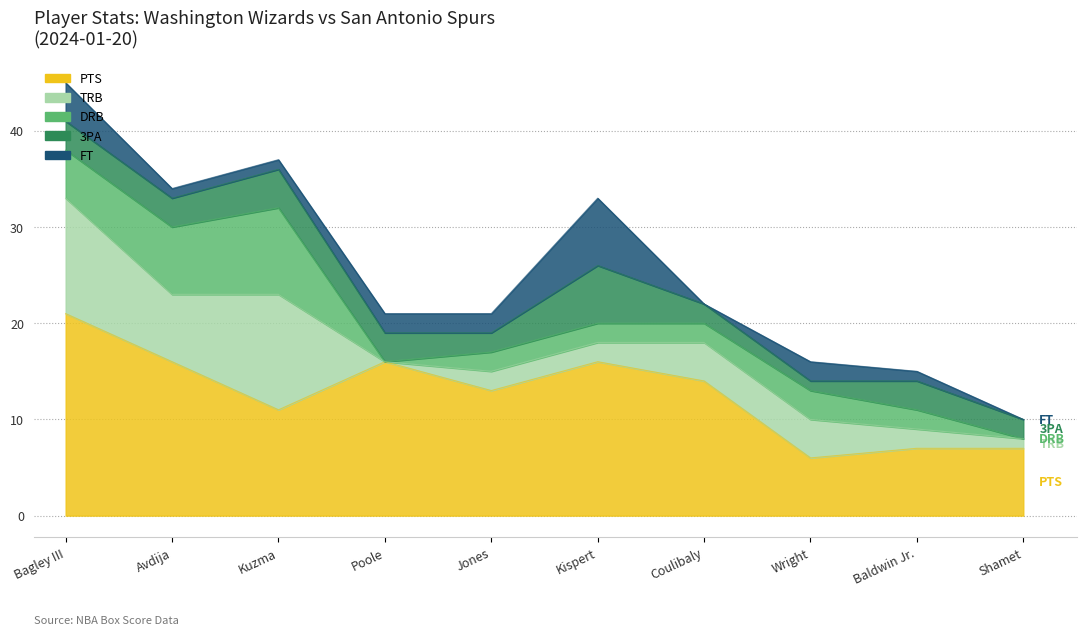

Where is DRB nearest to the value 4?

Bagley III